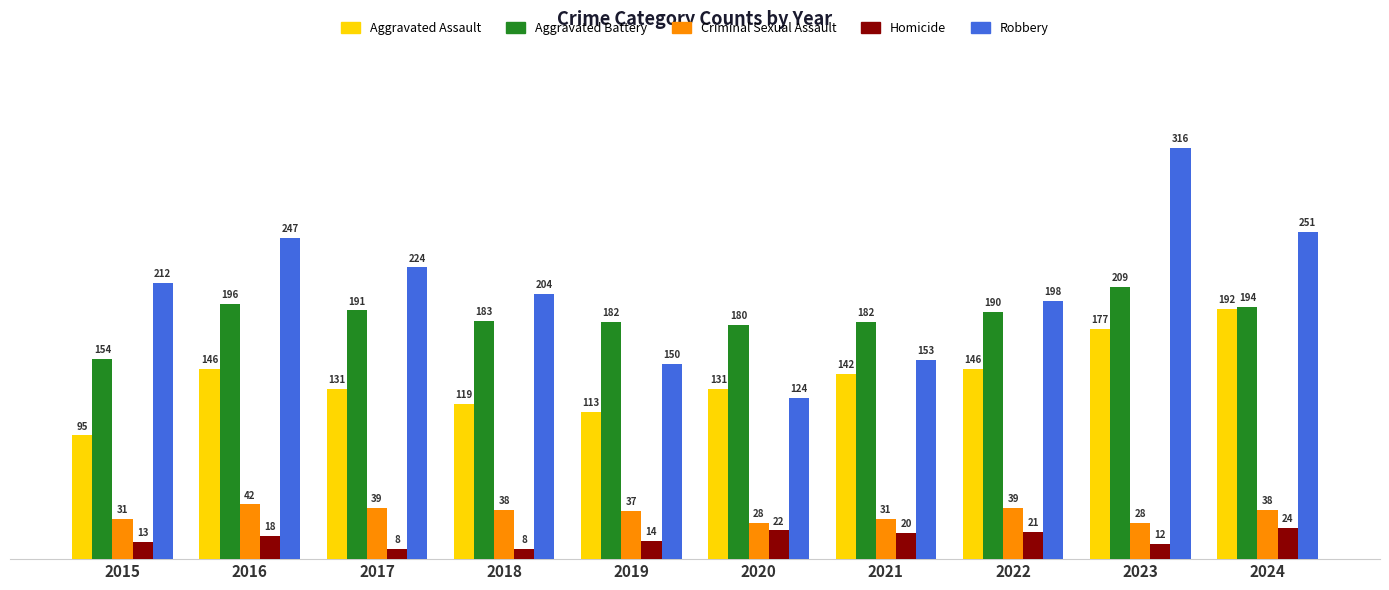

Which series has the largest range (max minus min)?

Robbery